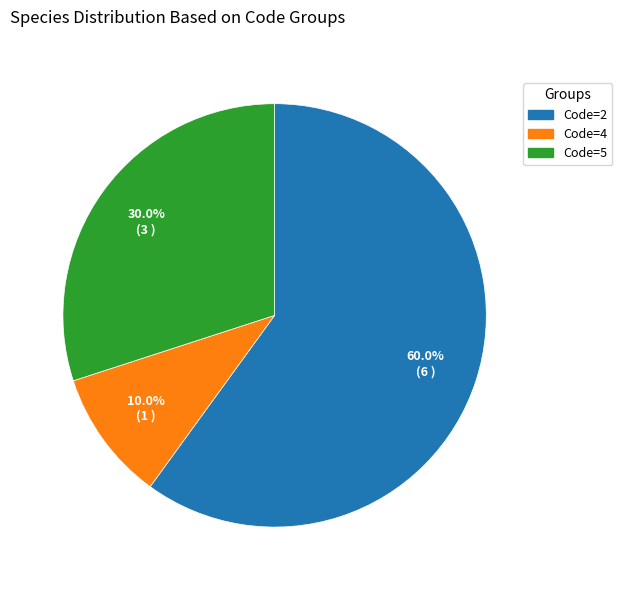

Does any single category account for the majority?

Yes